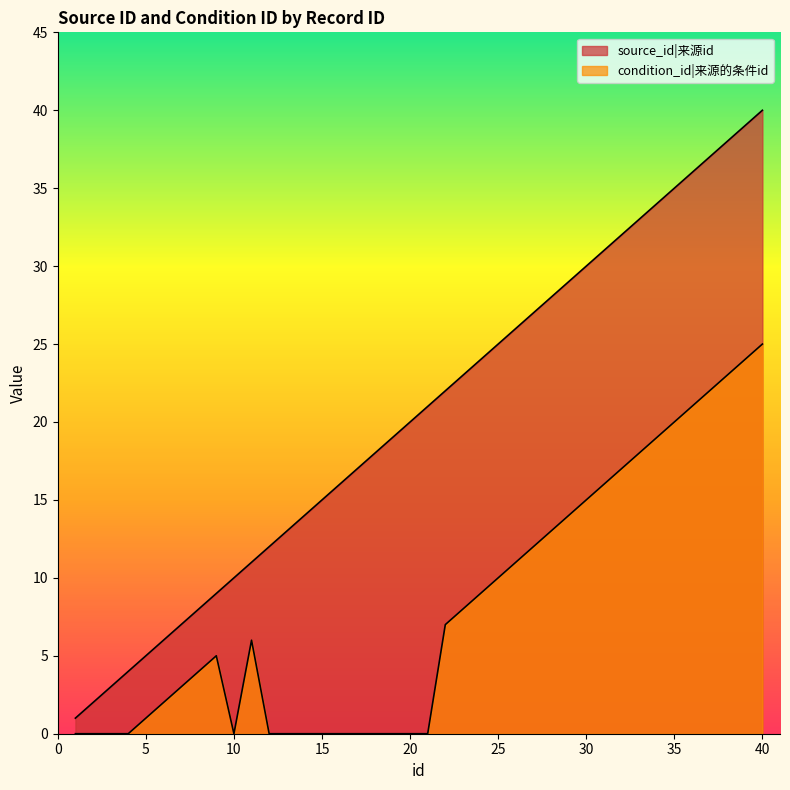

True or false: condition_id and source_id cross at least once.

False